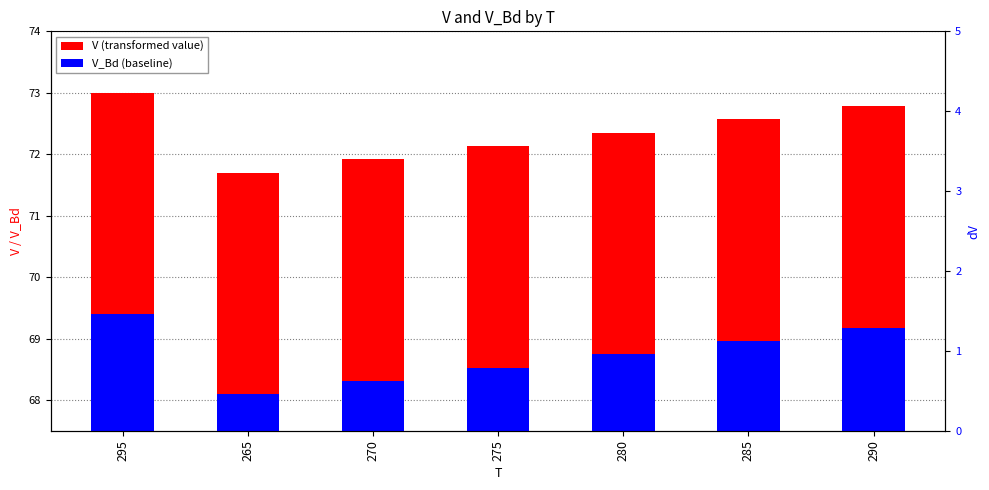

Is it true that V equals 95.2 at 270?

False